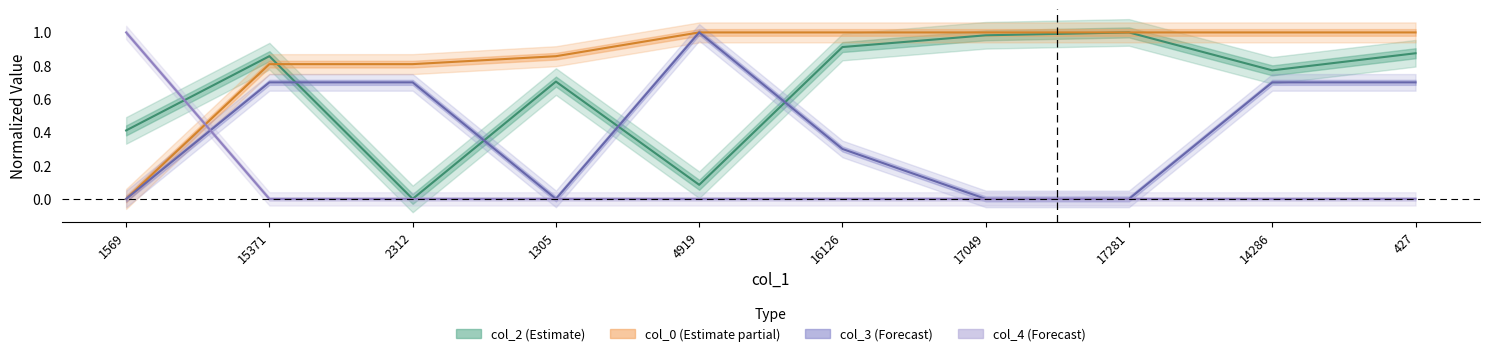

How many values in the col_4 series exceed 0?

1